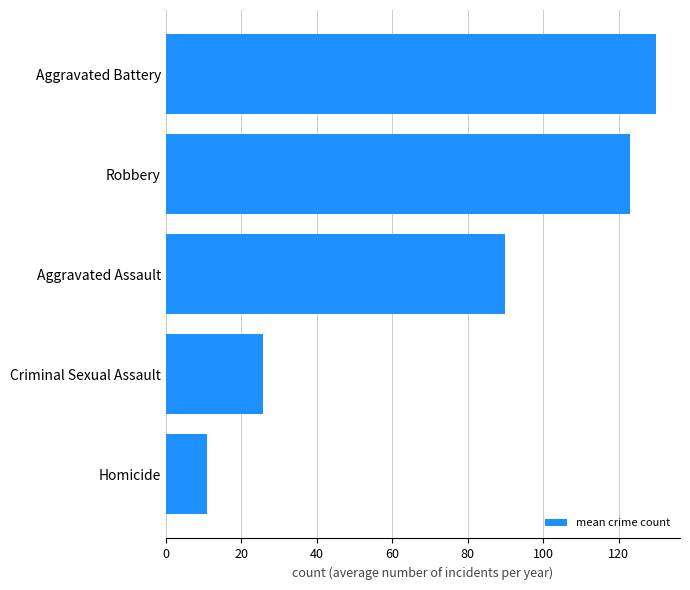

Reading bottom to top, extract all data points from this chart.

Homicide=10.9	Criminal Sexual Assault=25.9	Aggravated Assault=89.9	Robbery=123.0	Aggravated Battery=129.8